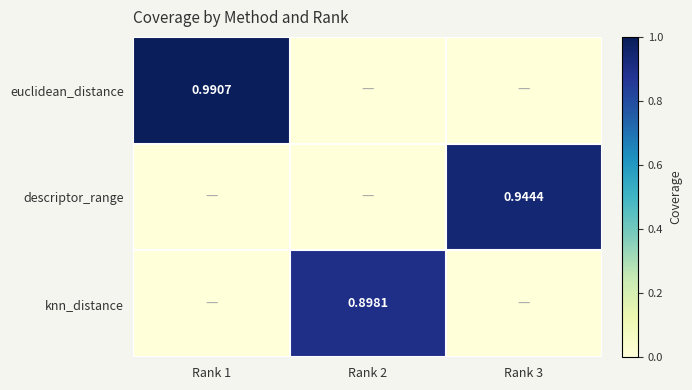

Is it true that knn_distance equals 0.0 at Rank 3?

True